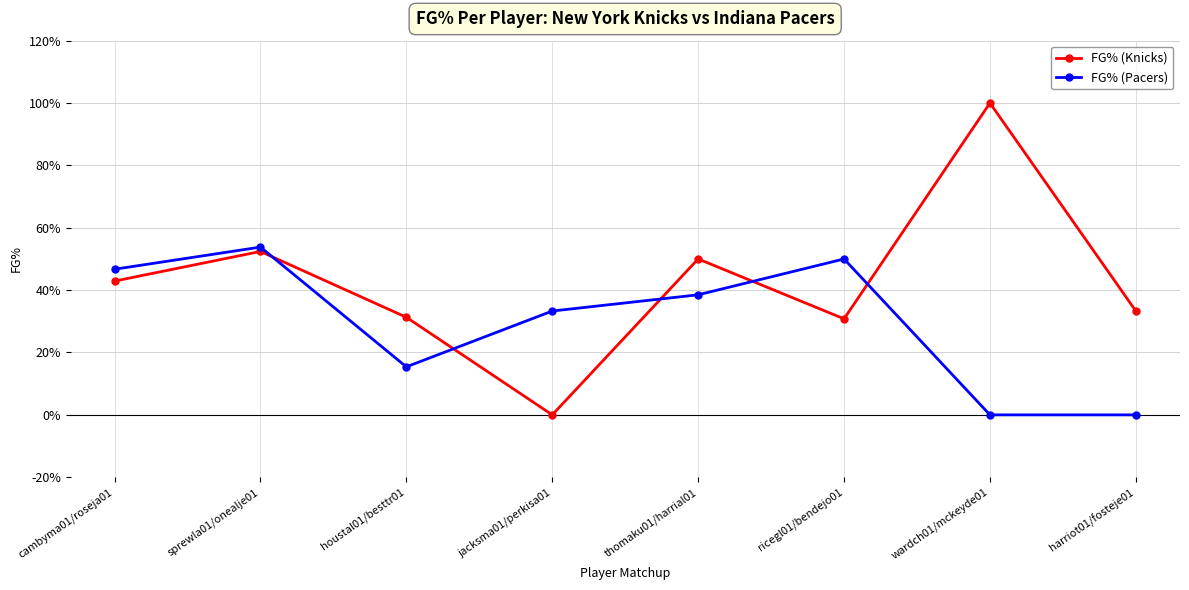

What is the sum of the FG% (Knicks) values at ricegl01/bendejo01 and sprewla01/onealje01?

0.8